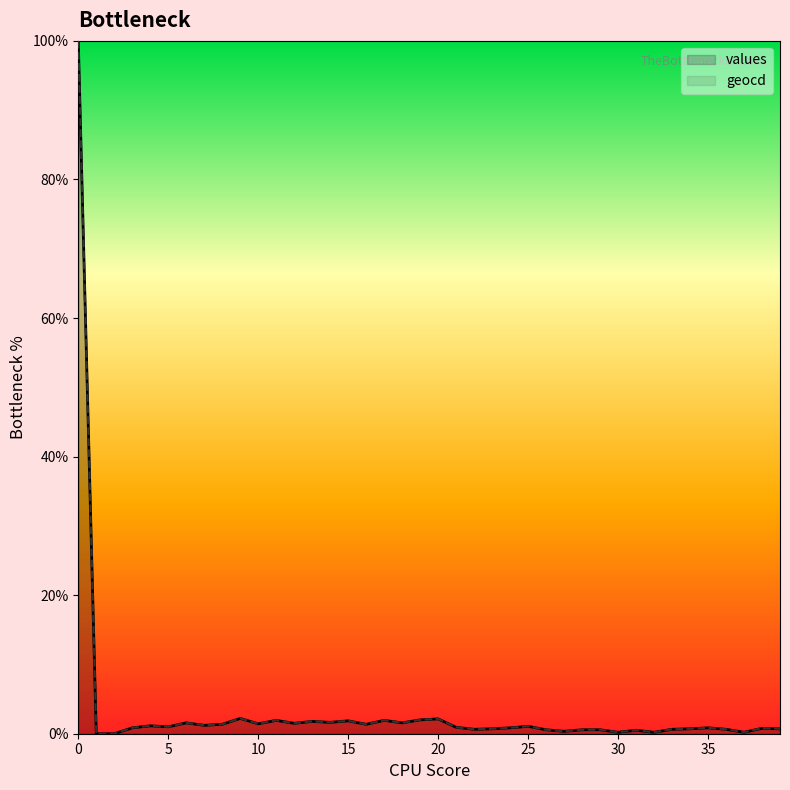

True or false: values and geocd cross at least once.

False